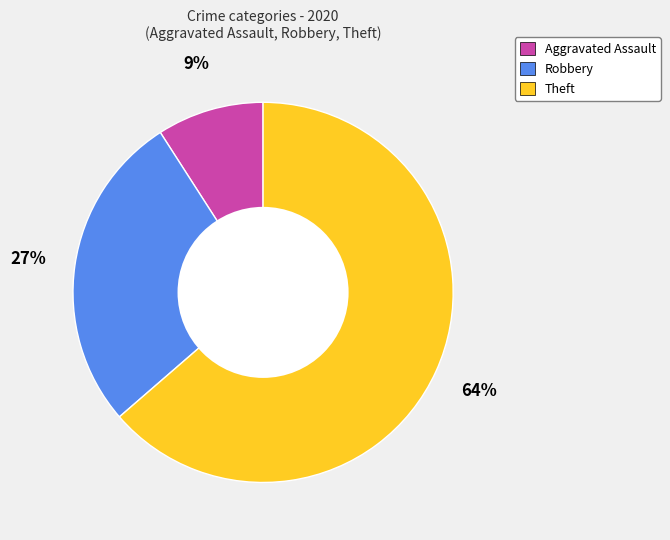

Rank the categories by value from highest to lowest.

Theft, Robbery, Aggravated Assault